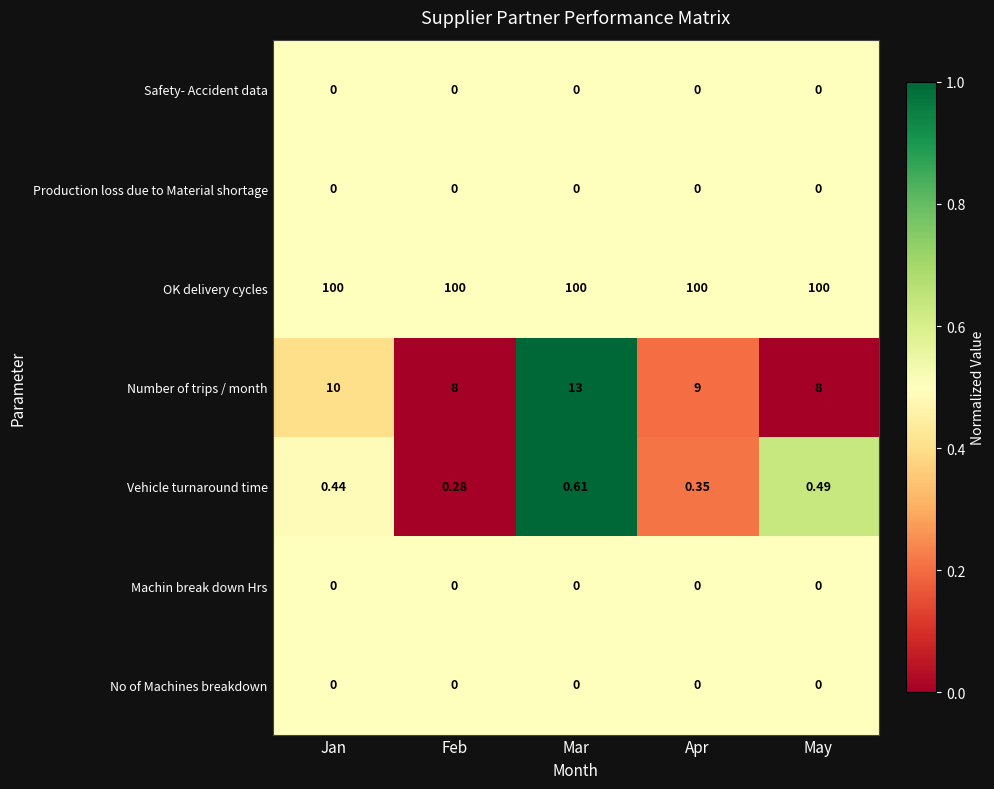

At which category is the sum across all series the highest?

Mar